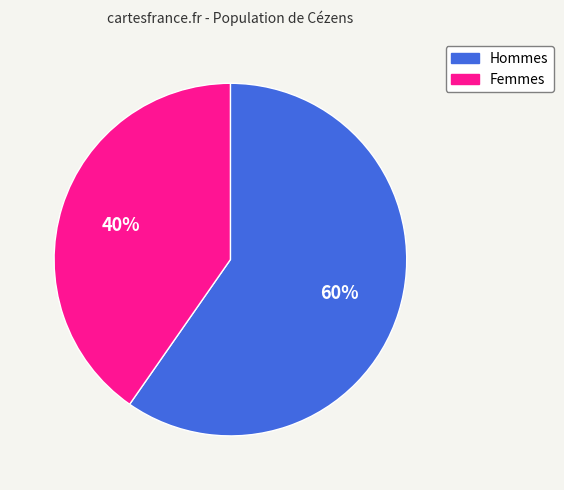

Between Femmes and Hommes, which is larger?

Hommes